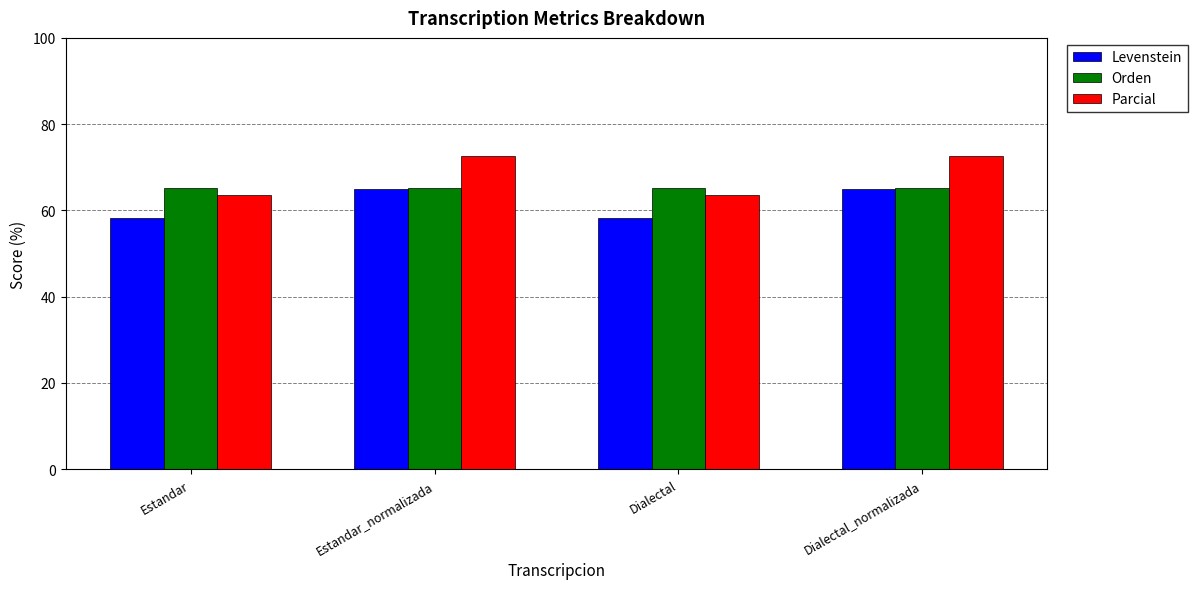

What is the sum of the Levenstein values at Dialectal and Dialectal_normalizada?

123.3